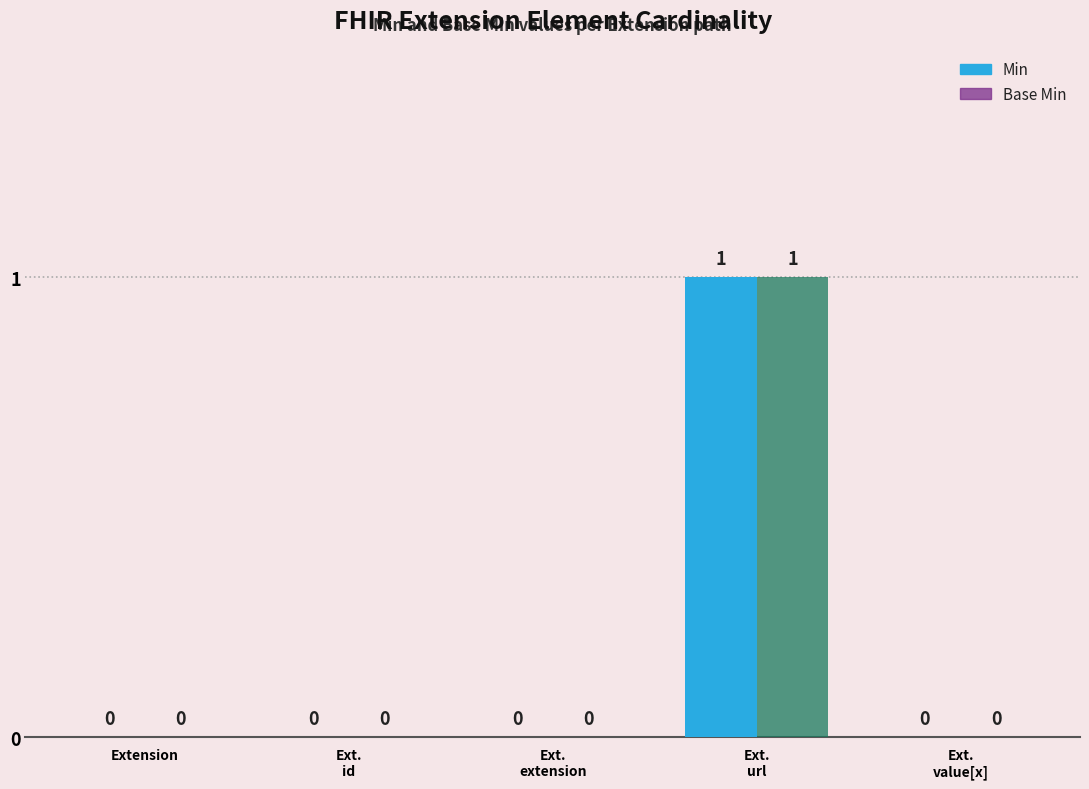

How many groups of bars are there?

5